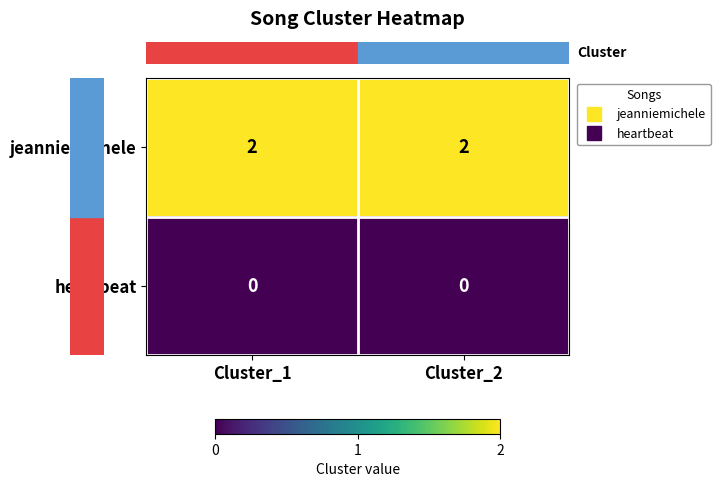

Is the value of heartbeat at Cluster_2 greater than the value of jeanniemichele at Cluster_2?

No